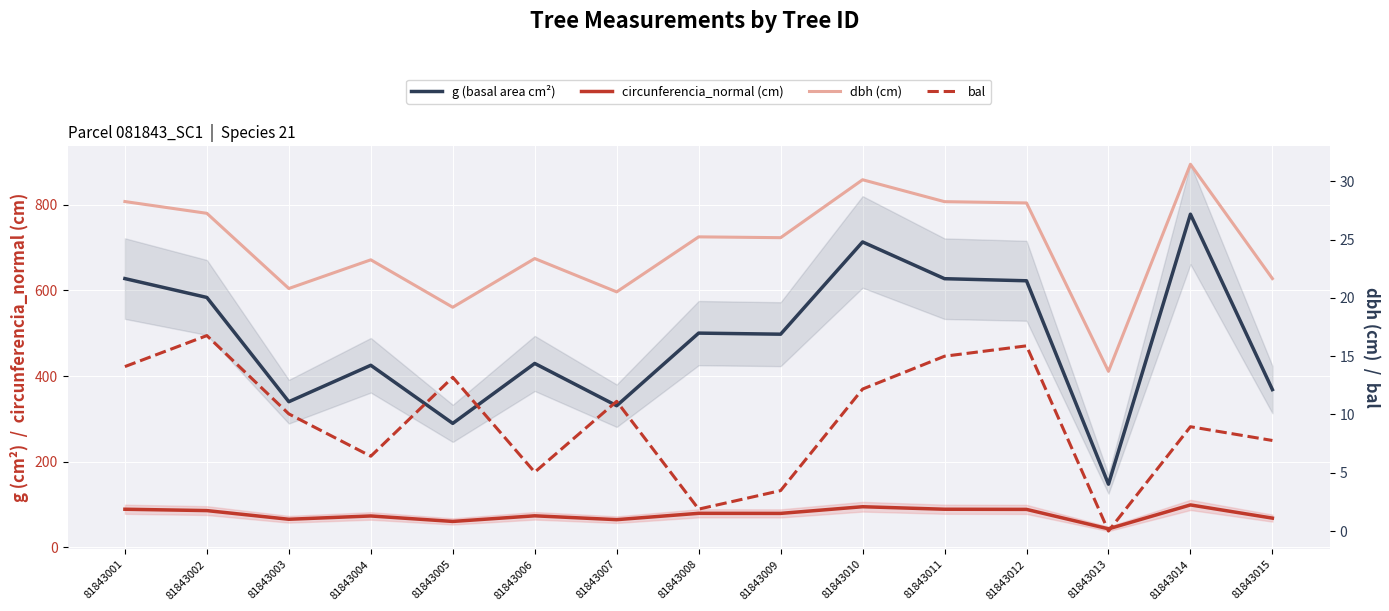

Is the value of dbh (cm) at 81843014 greater than the value of circunferencia_normal (cm) at 81843002?

No